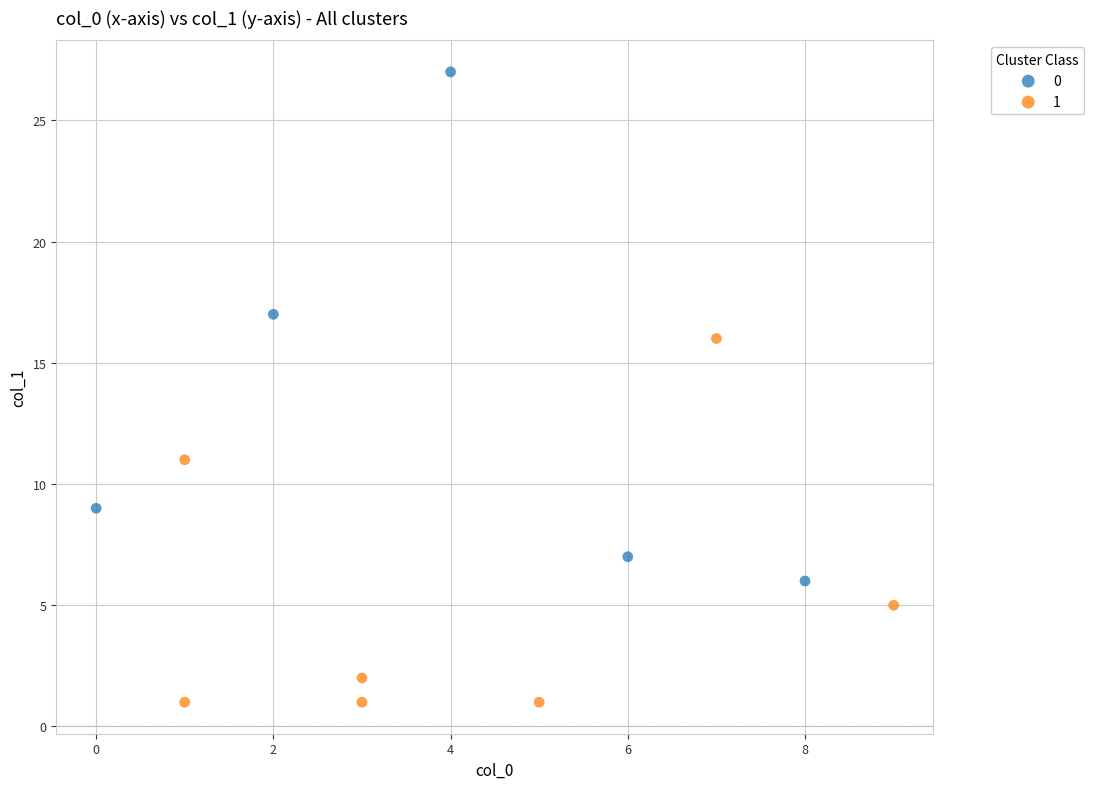

What are all the series names shown in the legend?

0, 1